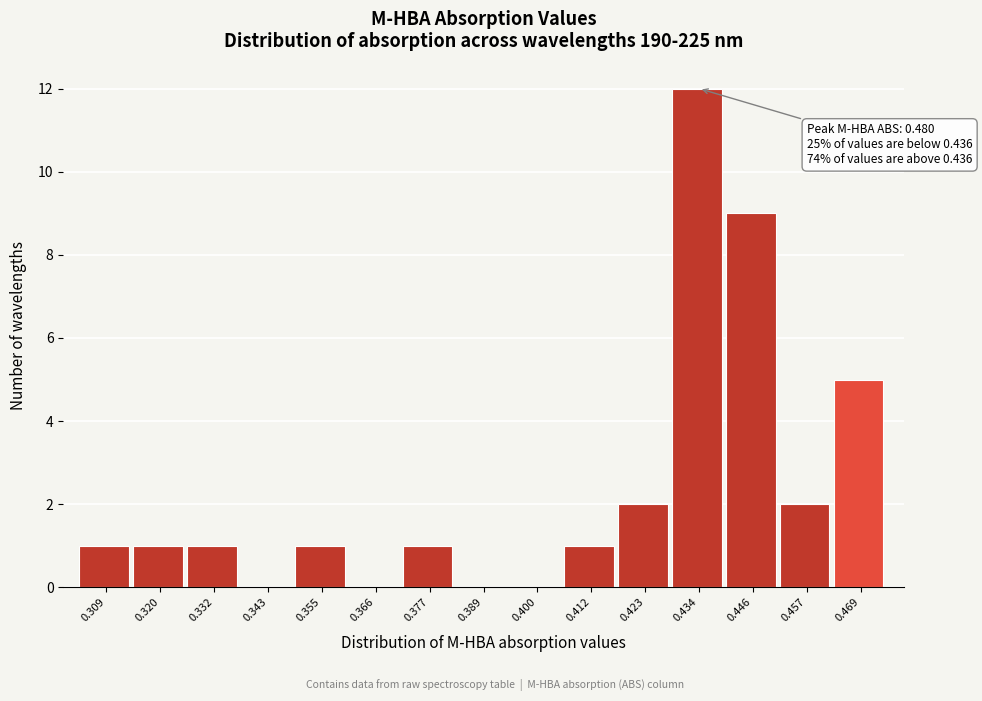

Is it true that the value at 0.423 is 2?

True